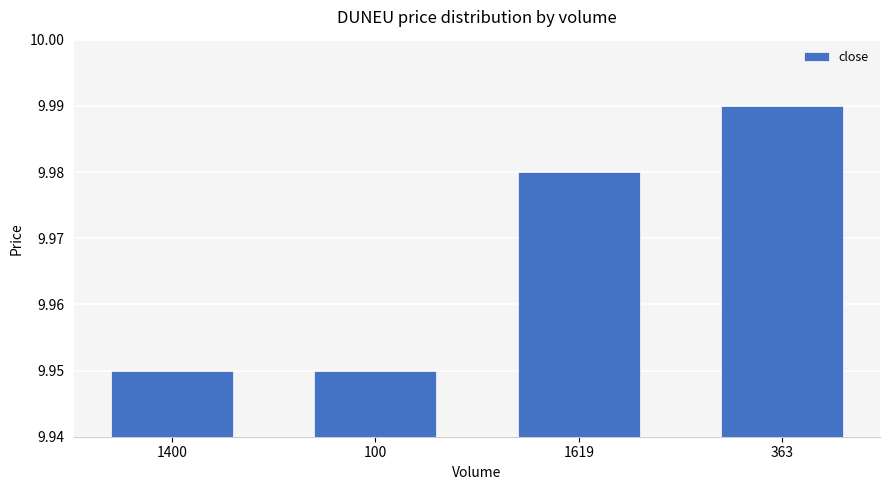

What position from the right is 100?

3